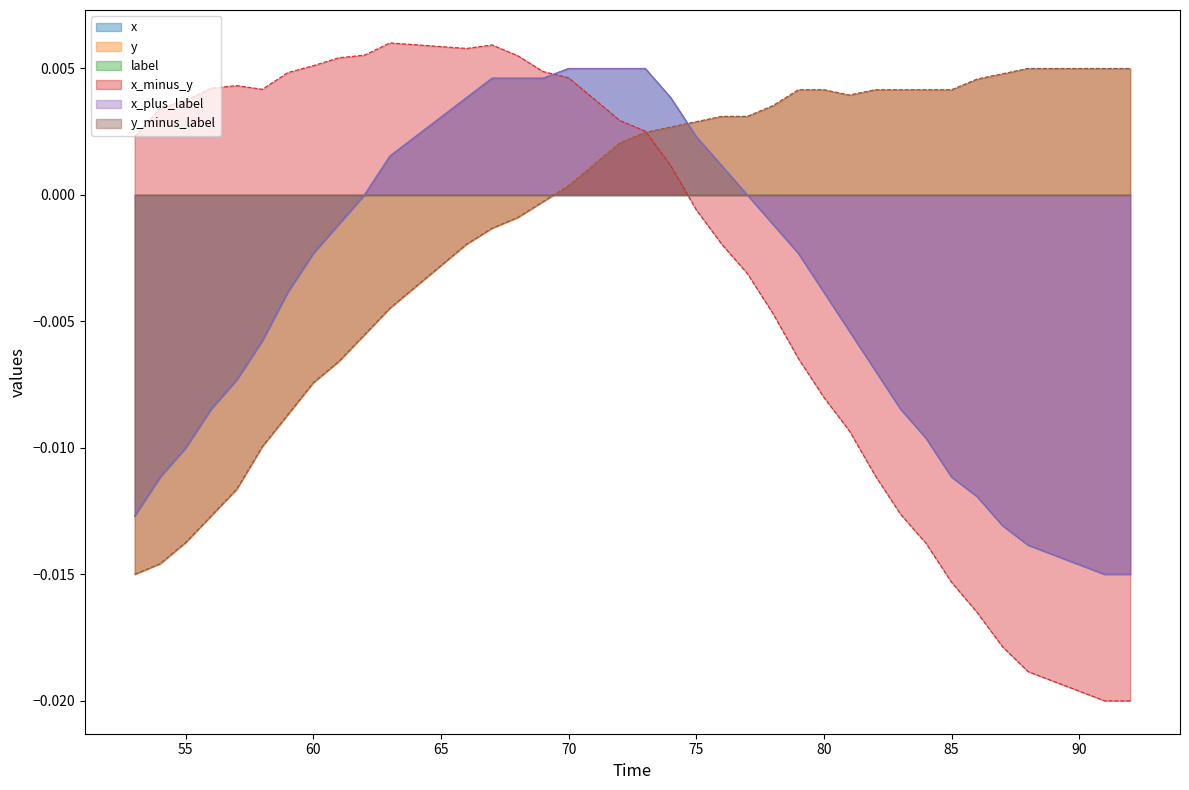

The value of y at 31 is 0.0. True or false?

False